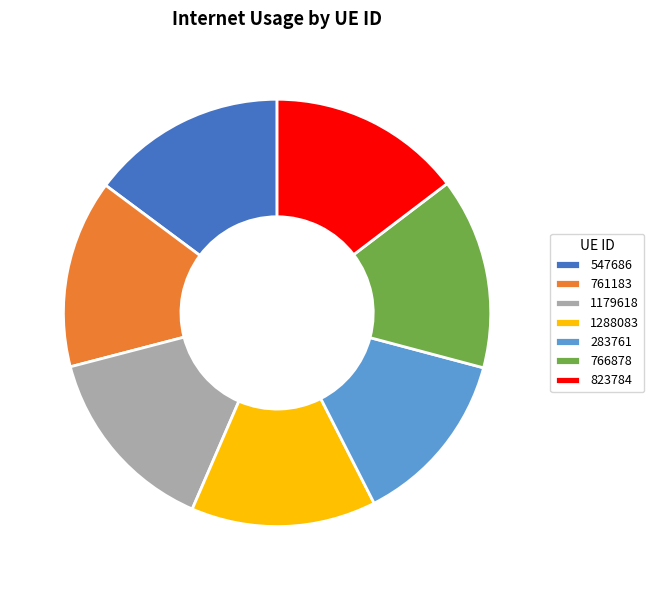

Does 823784 represent more than half of the total?

No